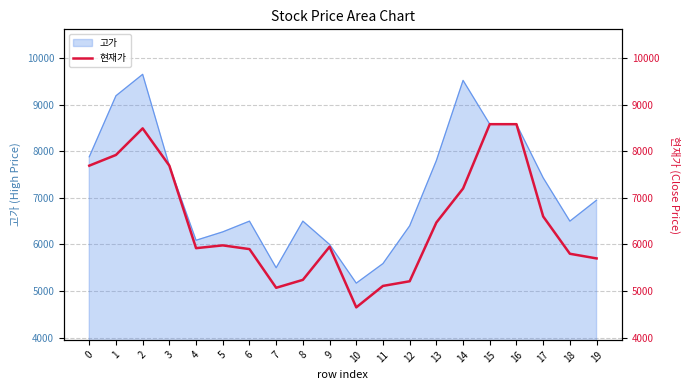

Reading right to left, extract all data points from this chart.

19=5700	18=5800	17=6600	16=8580	15=8580	14=7200	13=6470	12=5210	11=5110	10=4650	9=5950	8=5240	7=5070	6=5900	5=5980	4=5920	3=7690	2=8490	1=7920	0=7690